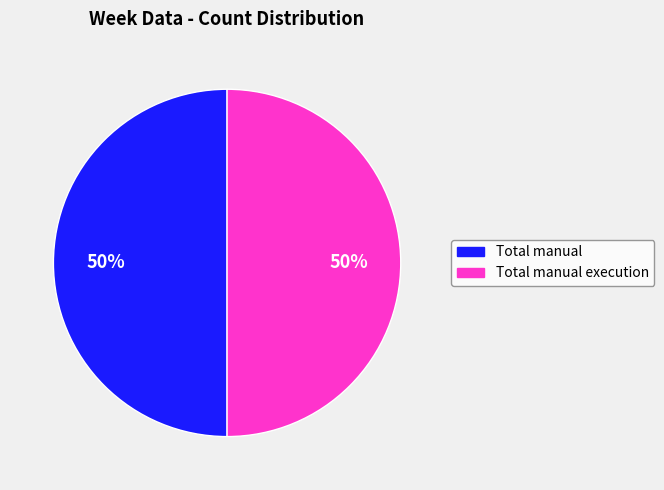

To the nearest percent, what is the average slice percentage?

50%